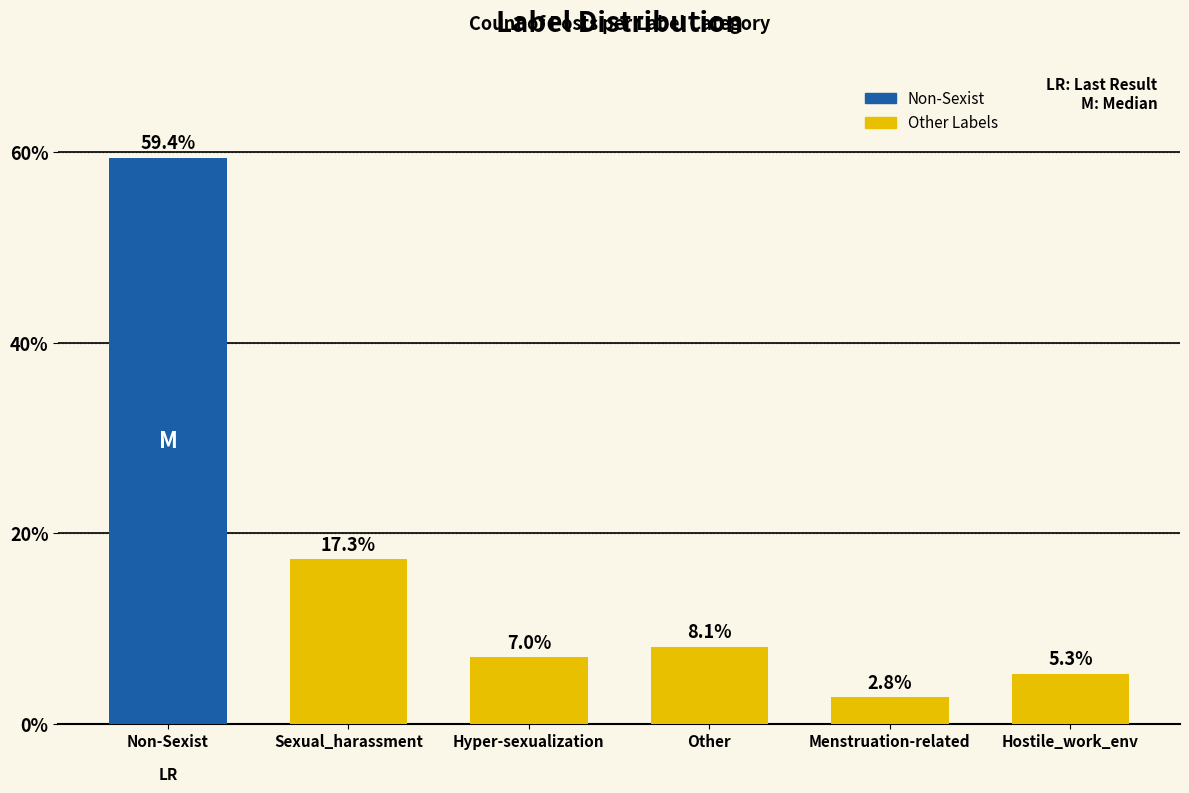

What position from the right is Sexual_harassment?

5